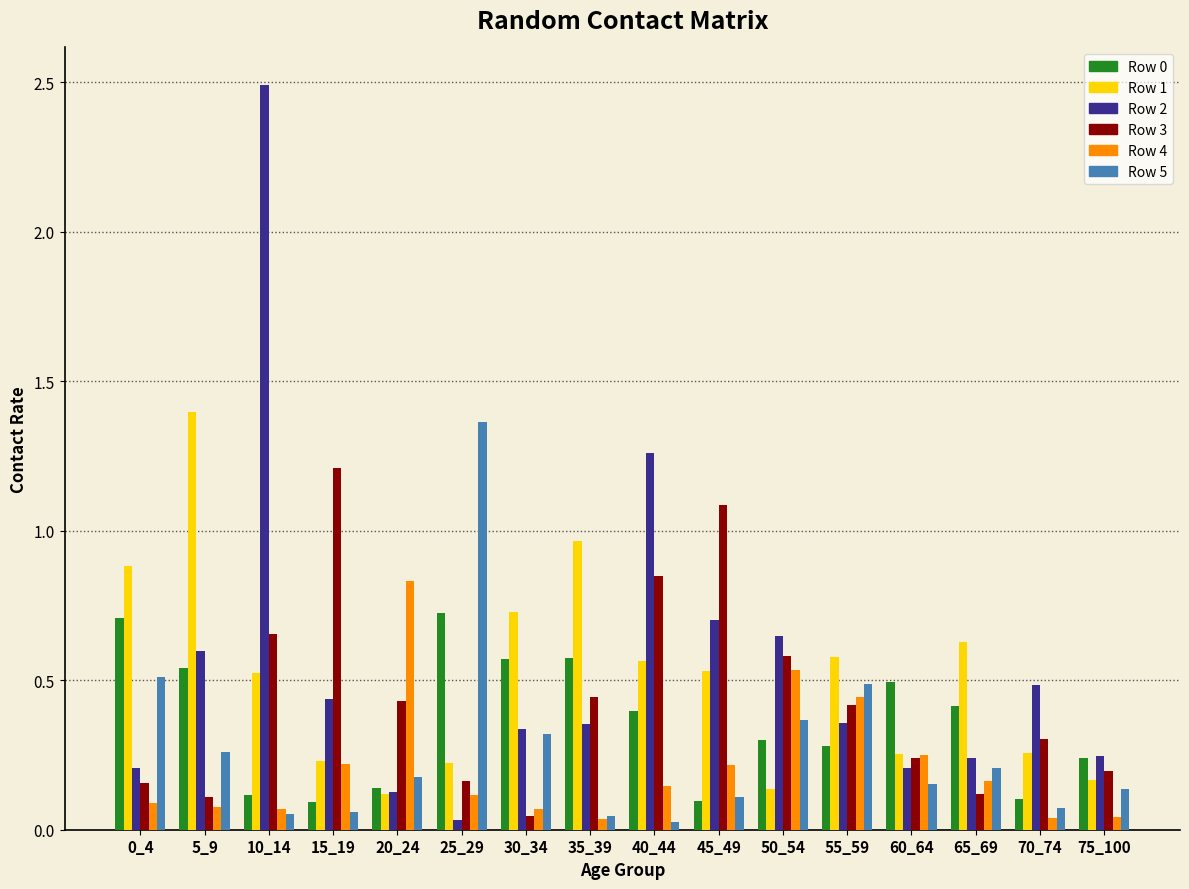

At which category is the sum across all series the highest?

10_14